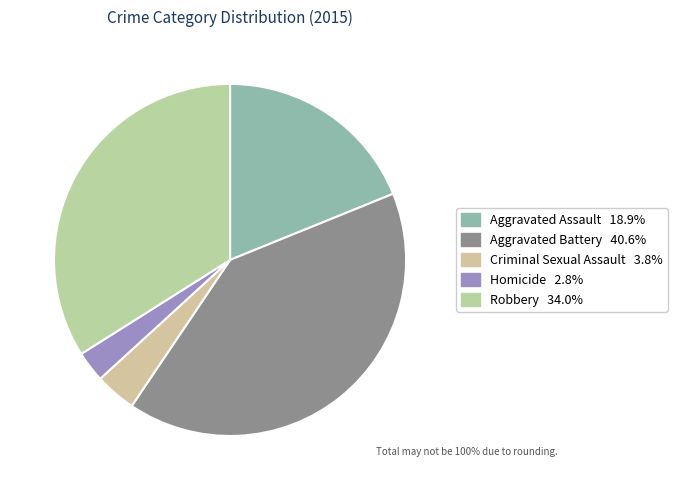

Rank the categories by value from highest to lowest.

Aggravated Battery, Robbery, Aggravated Assault, Criminal Sexual Assault, Homicide